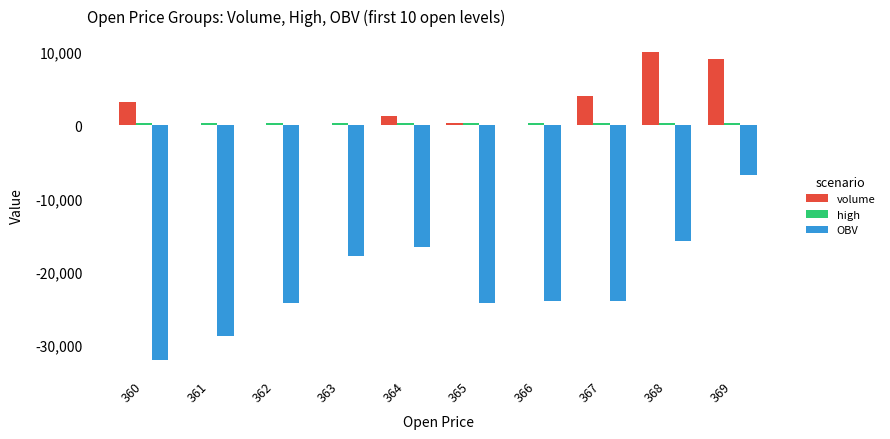

Which series changed the most between 360 and 368?

OBV